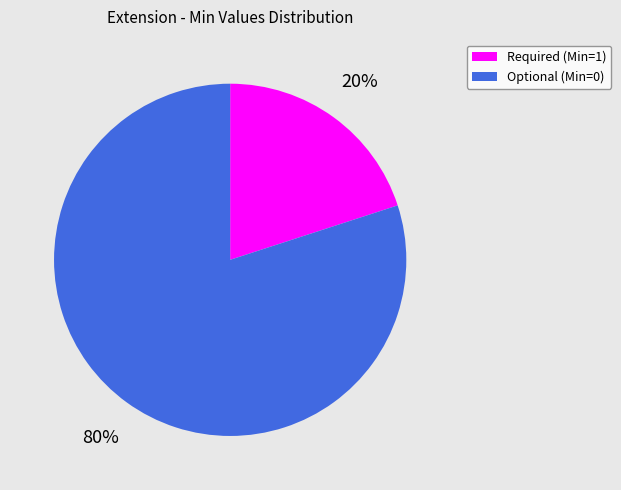

Combined, do Required (Min=1) and Optional (Min=0) account for over 50%?

Yes